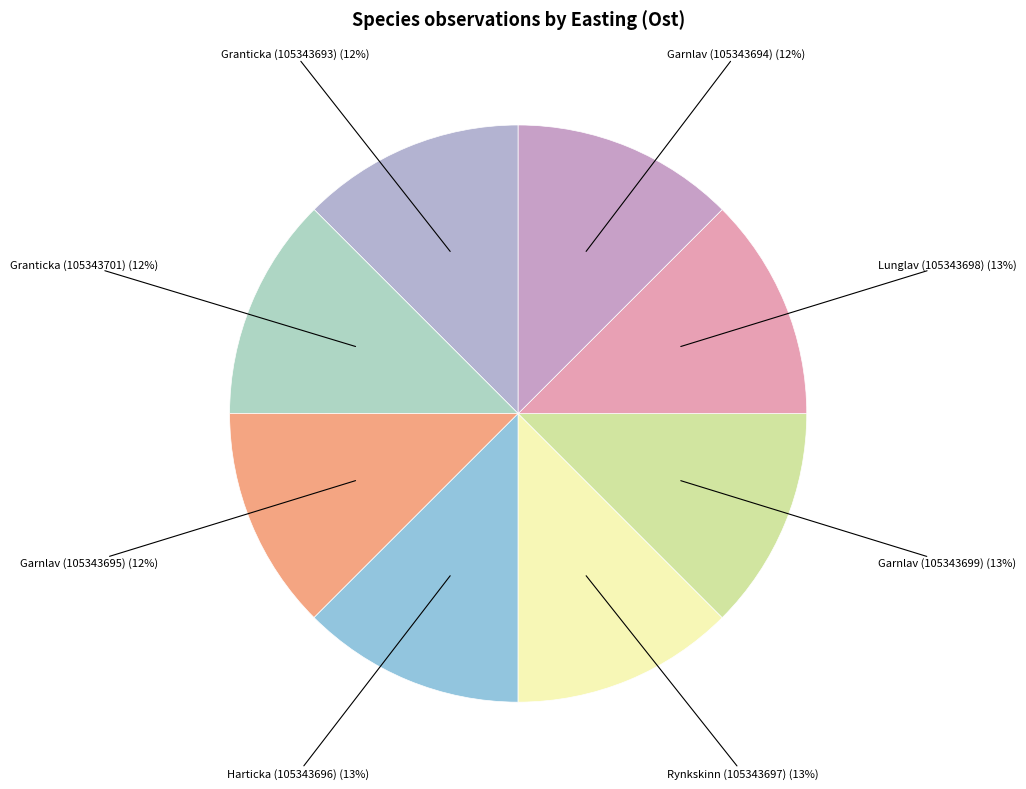

Is it true that Garnlav (105343694) is 12% of the pie?

True